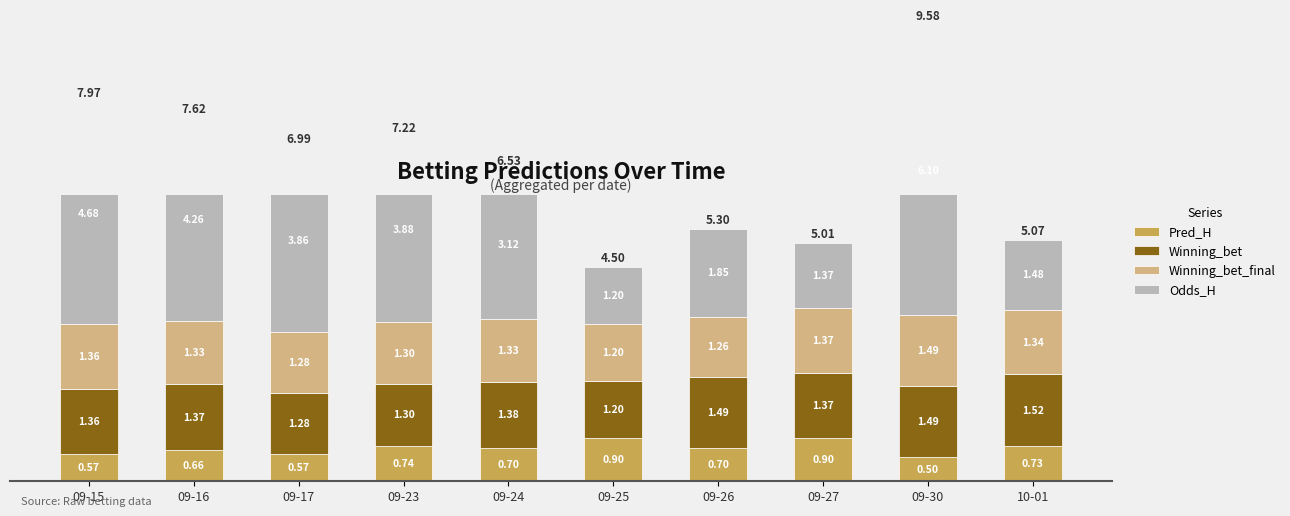

What is the sum of all Winning_bet values?

13.8